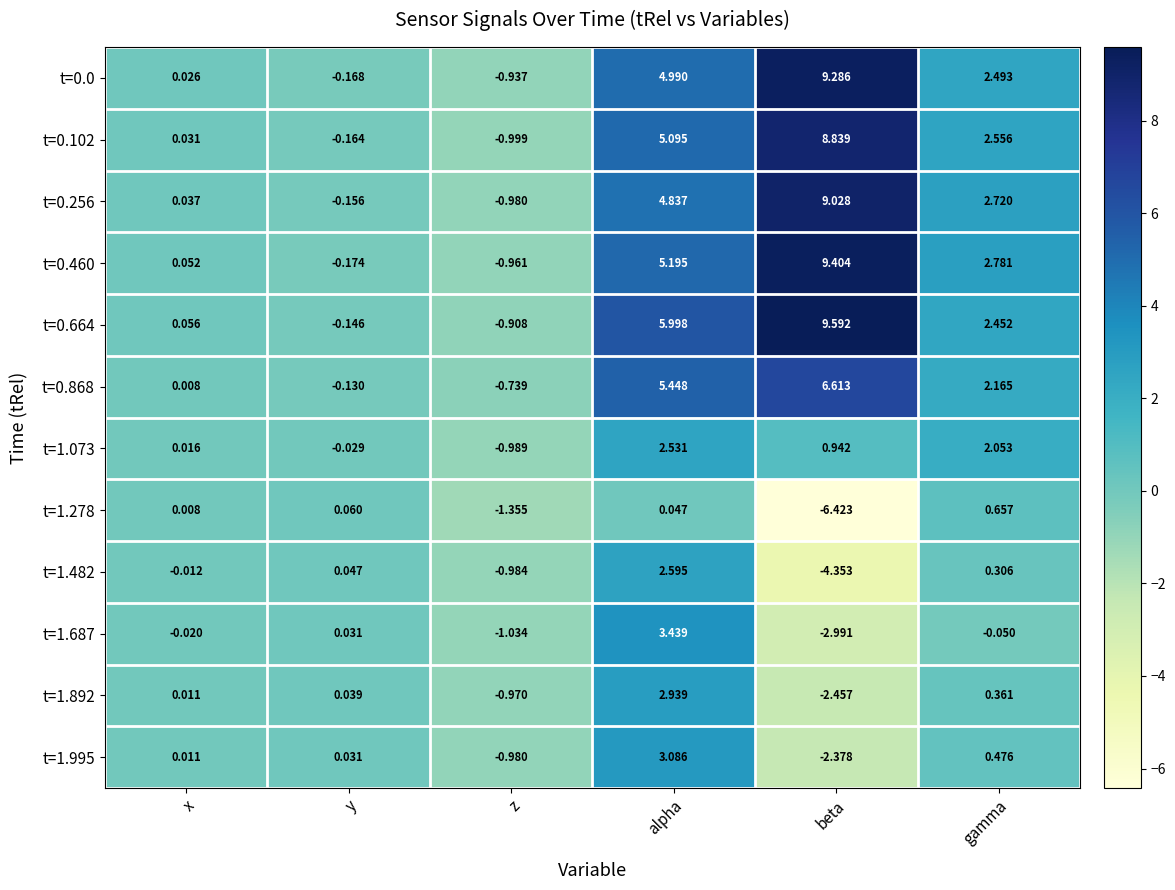

At which category is the sum across all series the highest?

alpha